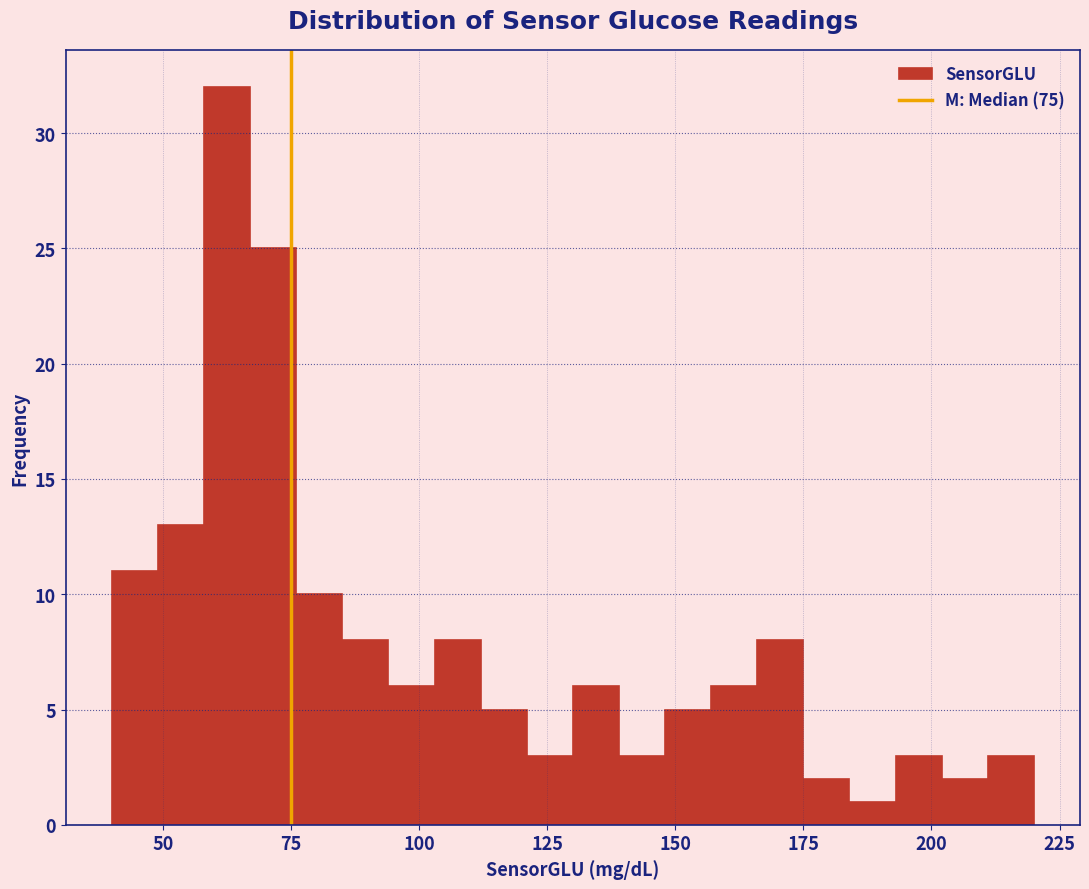

Around what value on the x-axis is the tallest bar? Give the approximate position of its centre, as read against the axis.

65